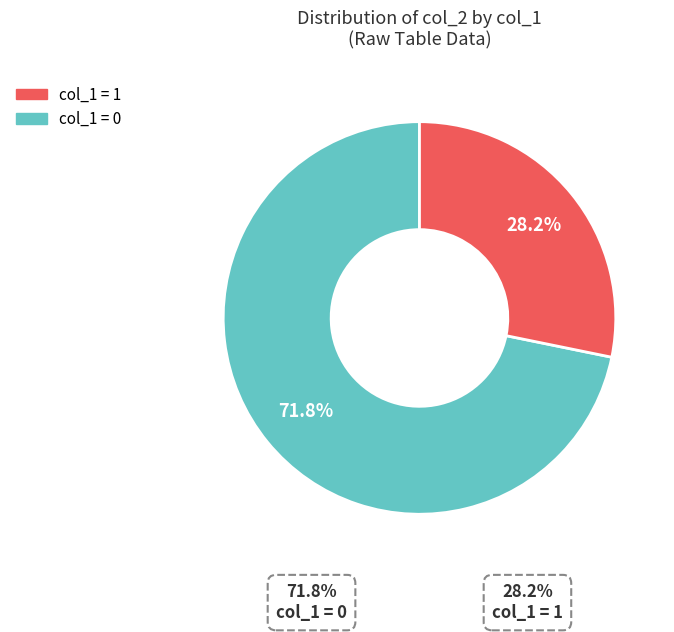

Does any single category account for the majority?

Yes